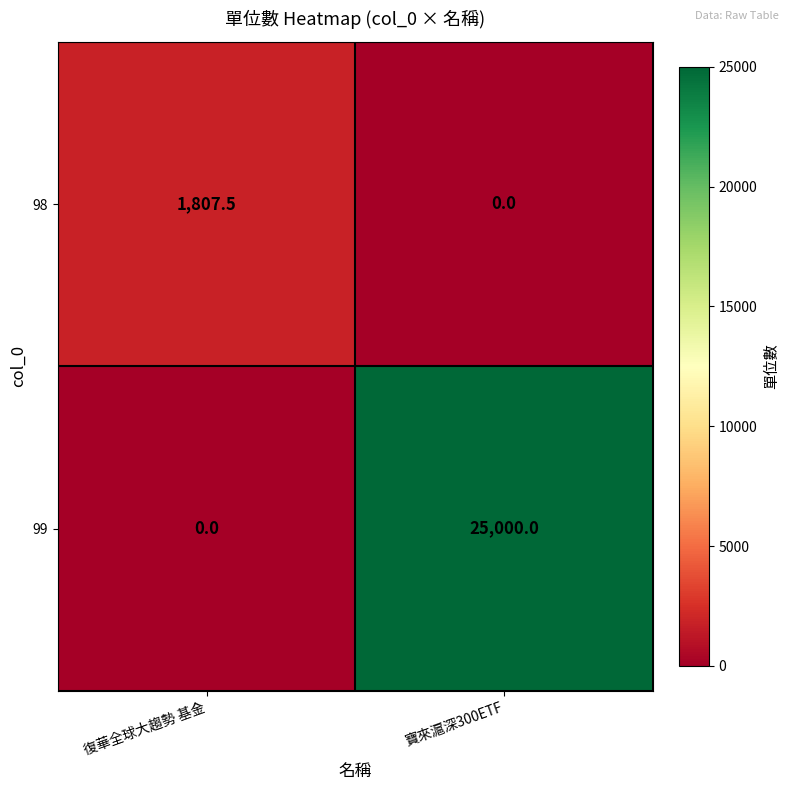

Is it true that 99 equals 9252.7 at 復華全球大趨勢 基金?

False